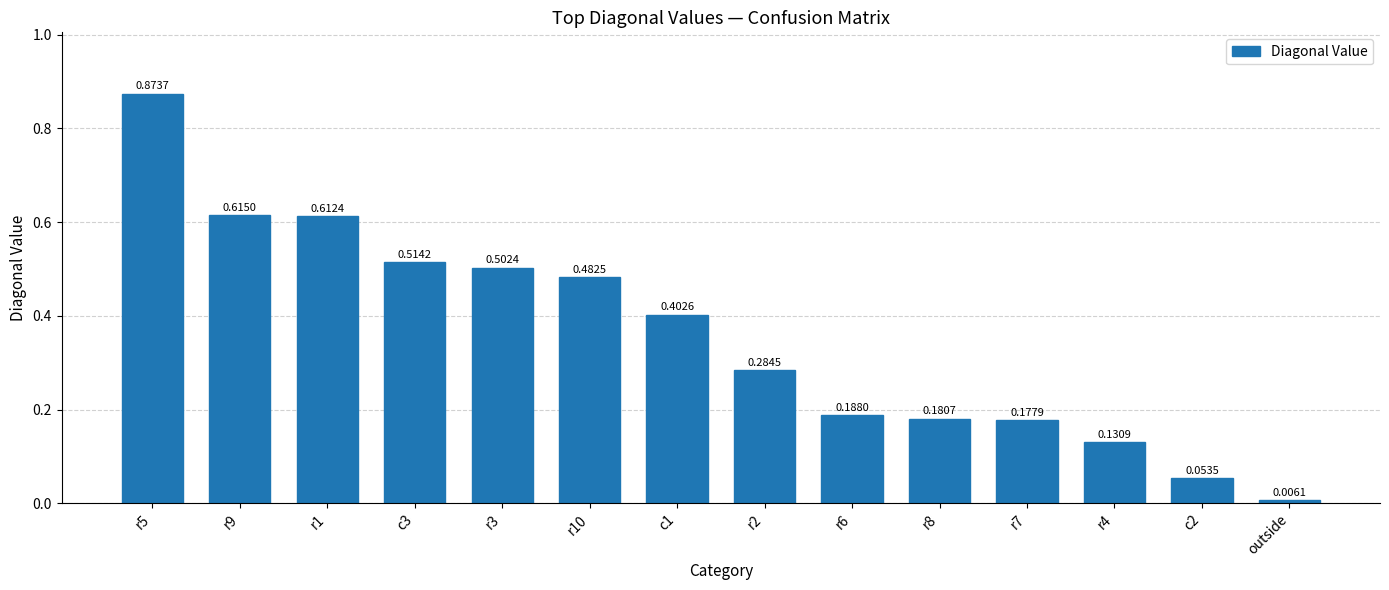

What is the sum of all values?

5.0